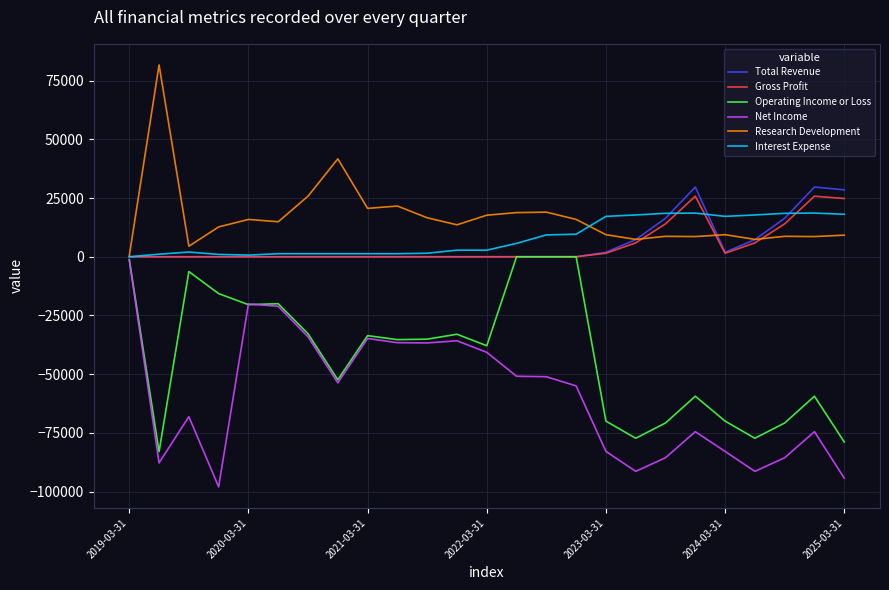

Which series has the largest range (max minus min)?

Net Income